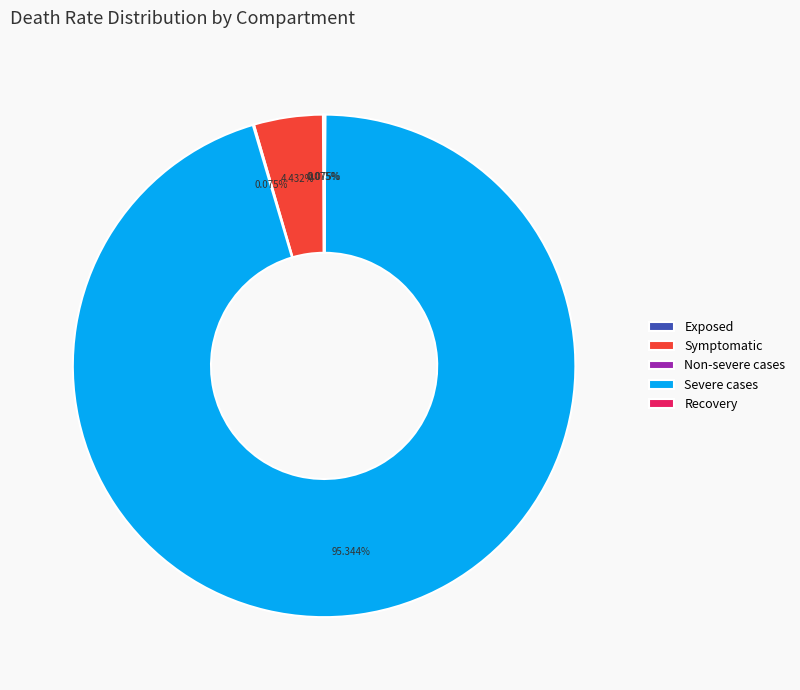

What is the largest slice in the pie chart?

Severe cases